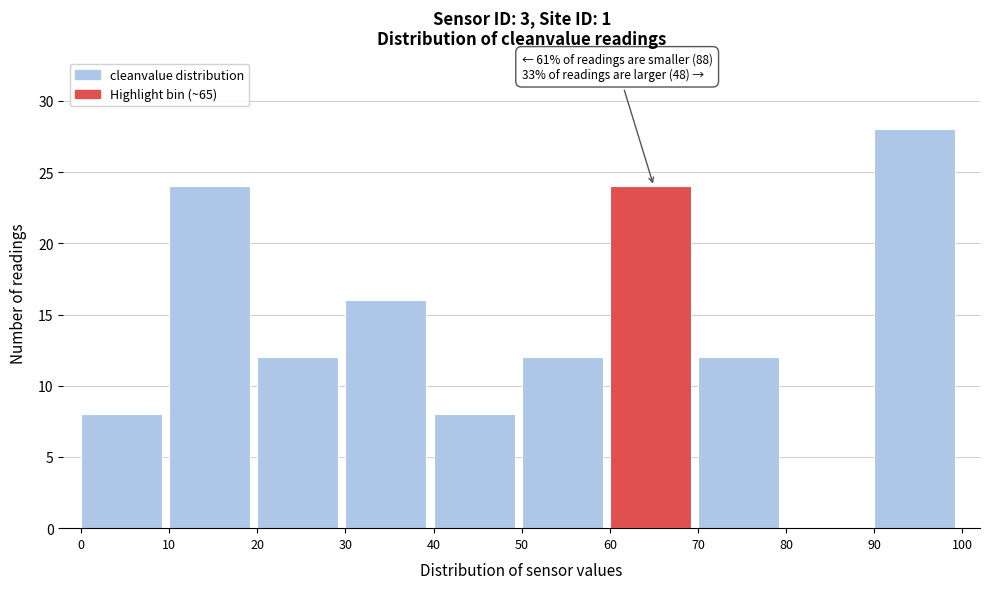

Over which range of the x-axis is the bar tallest?

90 to 100